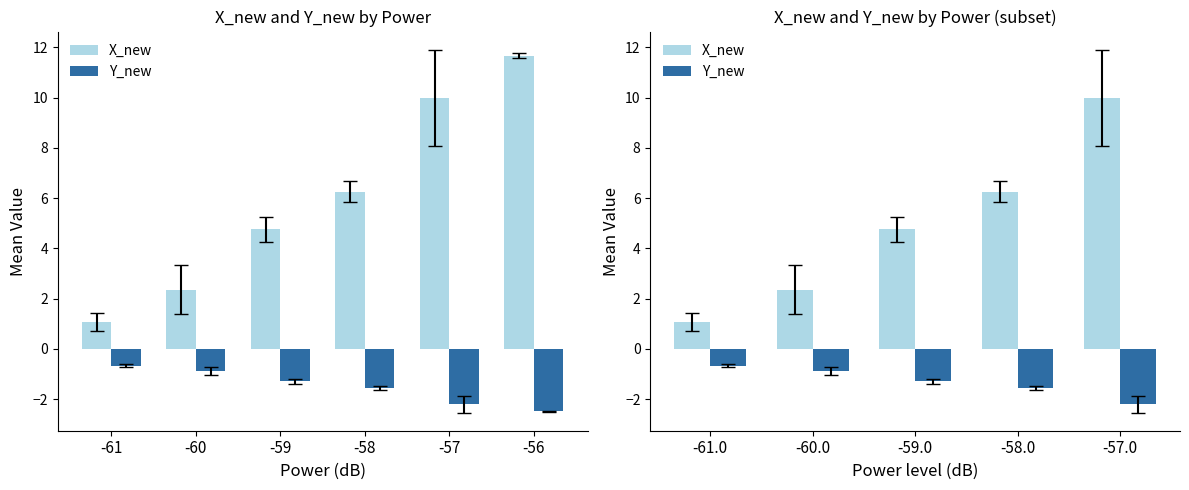

At which label does Y_new reach its peak?

-61